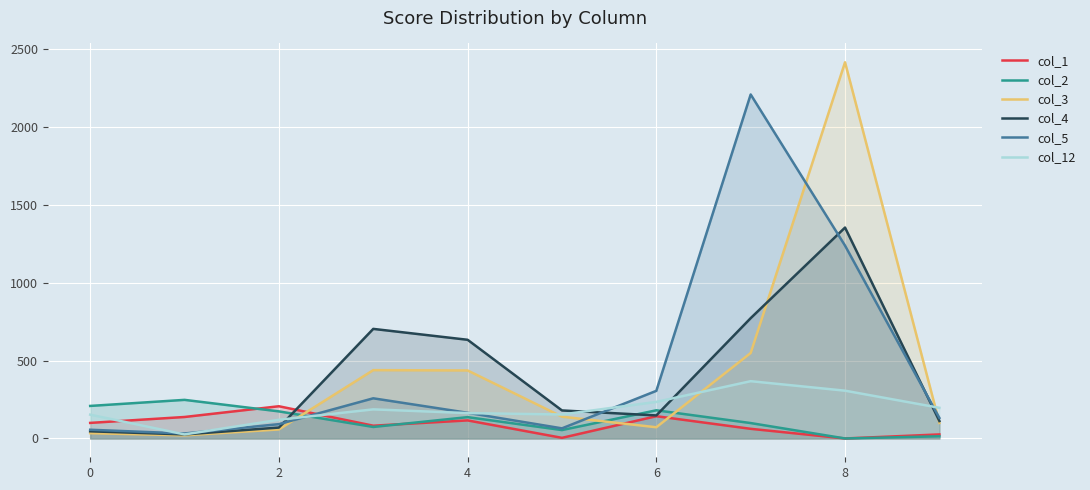

What are all the series names shown in the legend?

col_1, col_2, col_3, col_4, col_5, col_12